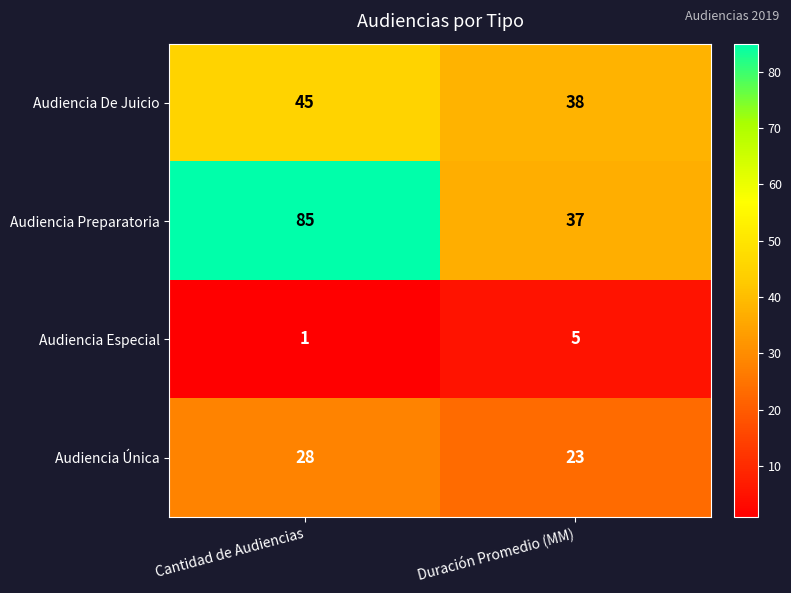

The value of Audiencia De Juicio at Cantidad de Audiencias is 45. True or false?

True